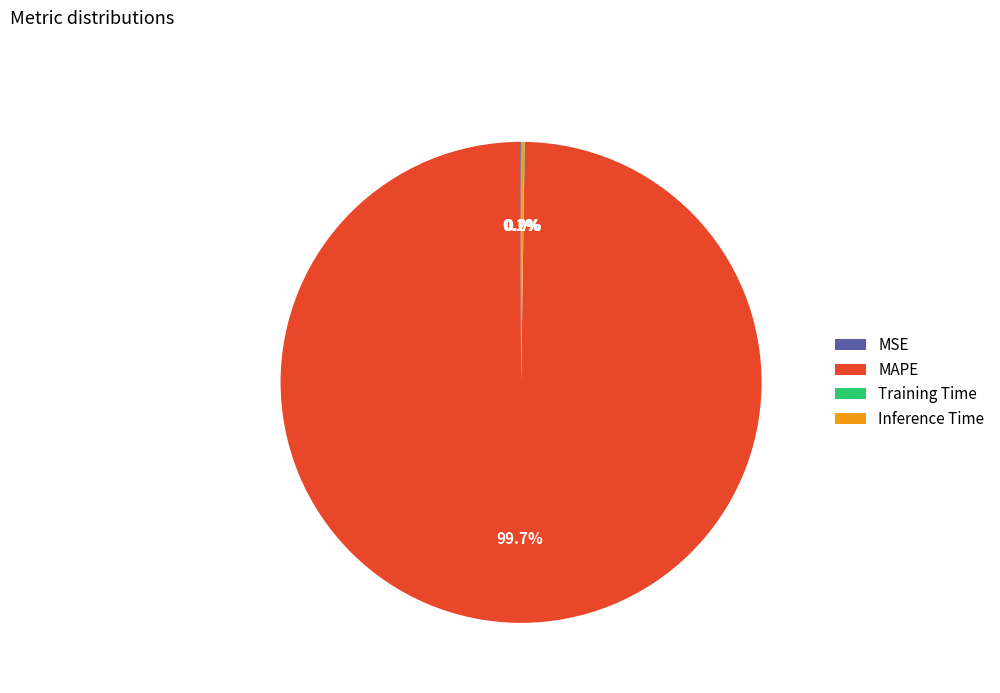

Which category has the biggest portion of the pie?

MAPE